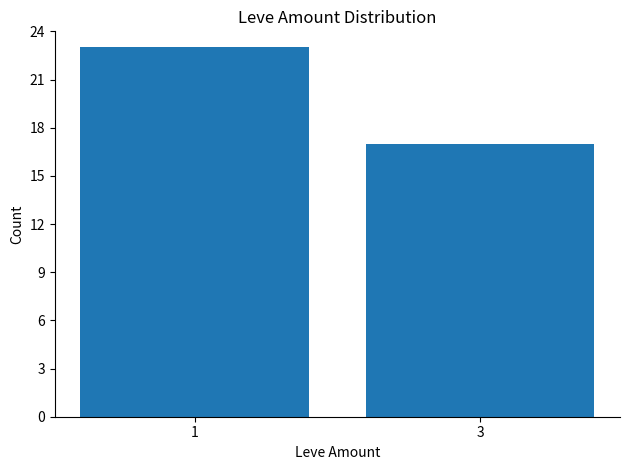

Reading left to right, extract all data points from this chart.

23	17